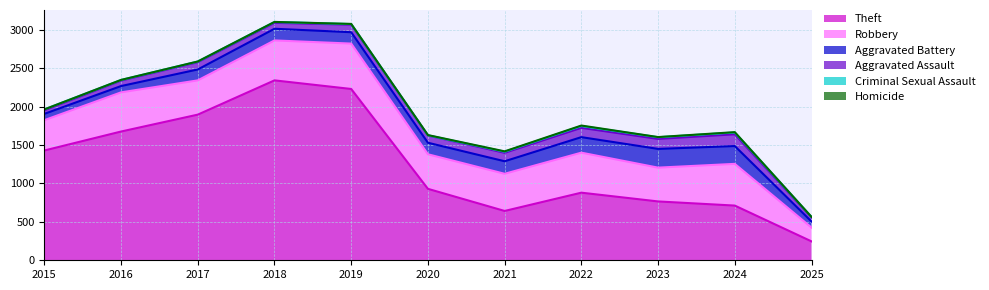

Reading left to right, transcribe all the data shown in this chart.

Theft: 2015=1429	2016=1676	2017=1896	2018=2342	2019=2230	2020=930	2021=642	2022=880	2023=766	2024=712	2025=246
Robbery: 2015=395	2016=510	2017=446	2018=520	2019=591	2020=450	2021=484	2022=521	2023=440	2024=543	2025=180
Aggravated Battery: 2015=82	2016=82	2017=142	2018=152	2019=148	2020=150	2021=163	2022=202	2023=244	2024=232	2025=79
Aggravated Assault: 2015=46	2016=71	2017=95	2018=77	2019=98	2020=94	2021=110	2022=121	2023=130	2024=153	2025=52
Criminal Sexual Assault: 2015=12	2016=8	2017=8	2018=11	2019=8	2020=3	2021=14	2022=24	2023=22	2024=24	2025=7
Homicide: 2015=0	2016=1	2017=1	2018=1	2019=2	2020=3	2021=5	2022=6	2023=2	2024=4	2025=1